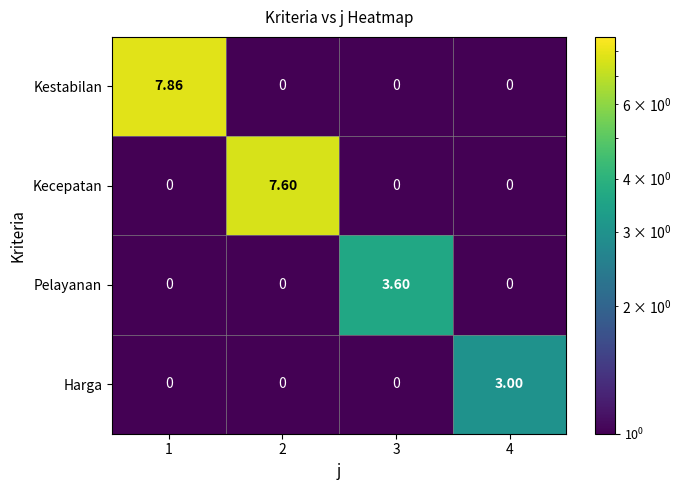

Which series has the largest range (max minus min)?

Kestabilan